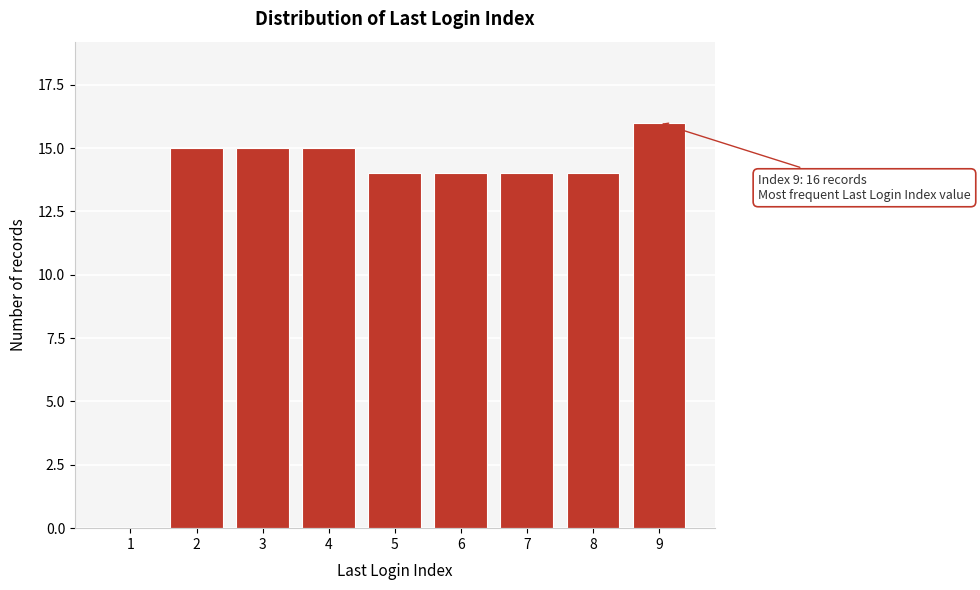

Reading left to right, transcribe all the data shown in this chart.

1=0	2=15	3=15	4=15	5=14	6=14	7=14	8=14	9=16